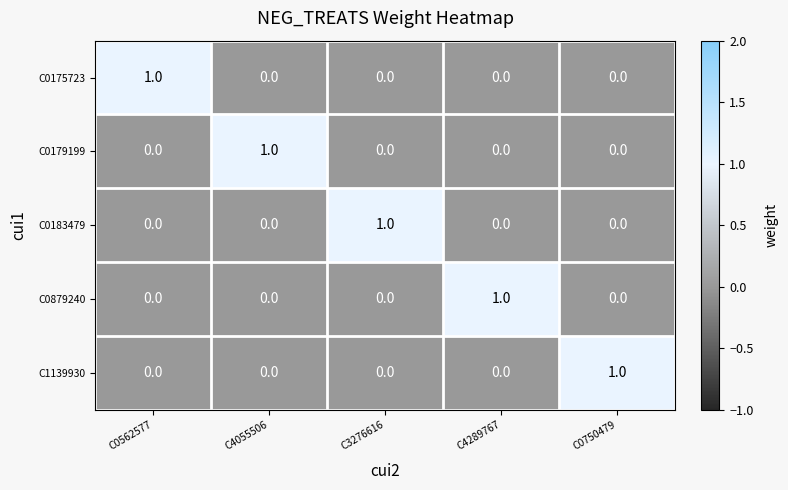

Count the C0183479 values in the range 0 to 1.

5